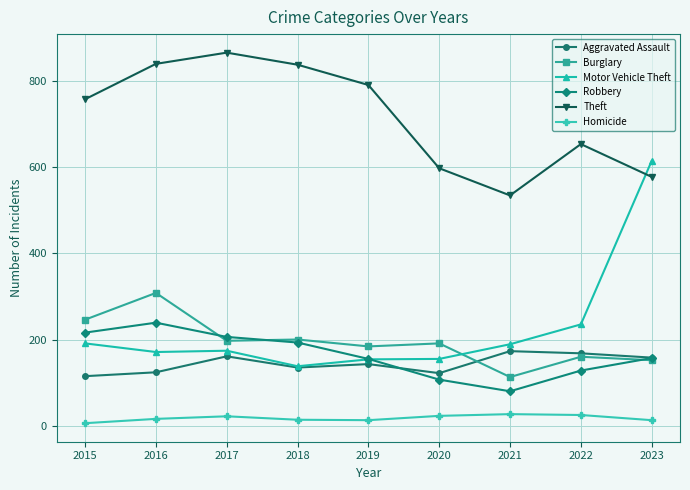

What is the value of the Robbery point at the 3rd from the left?

206